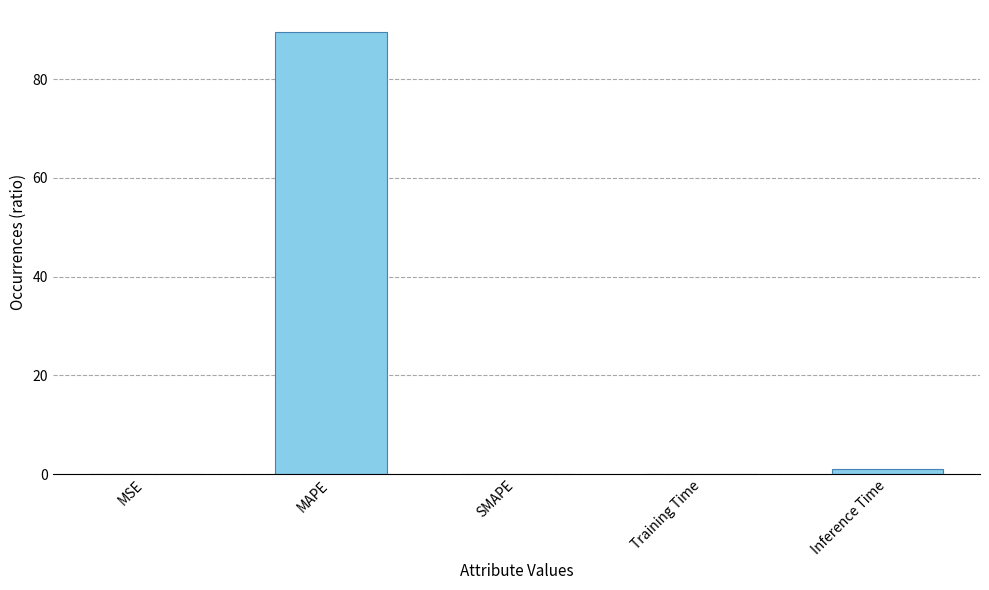

What is the sum of all values?

90.6